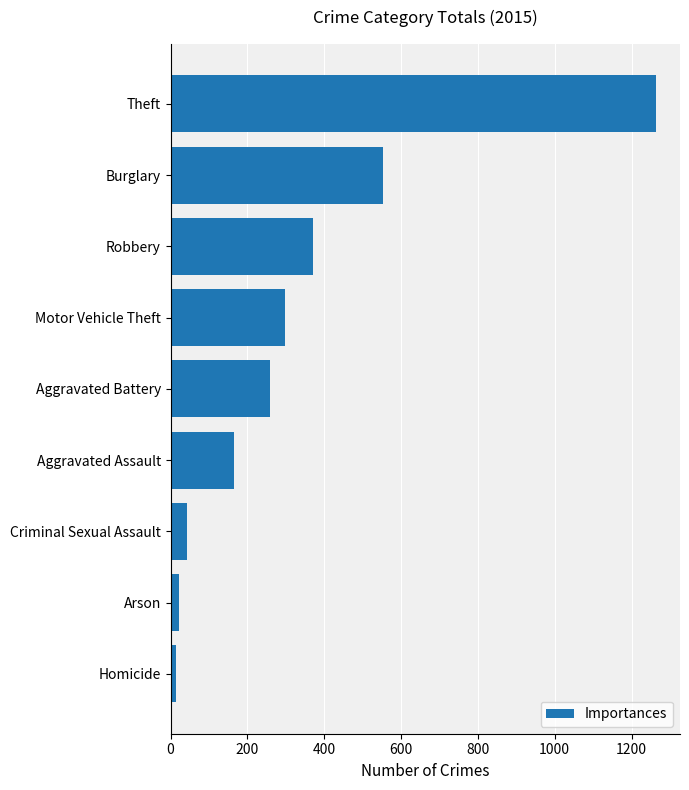

How many data points does each series have?

9